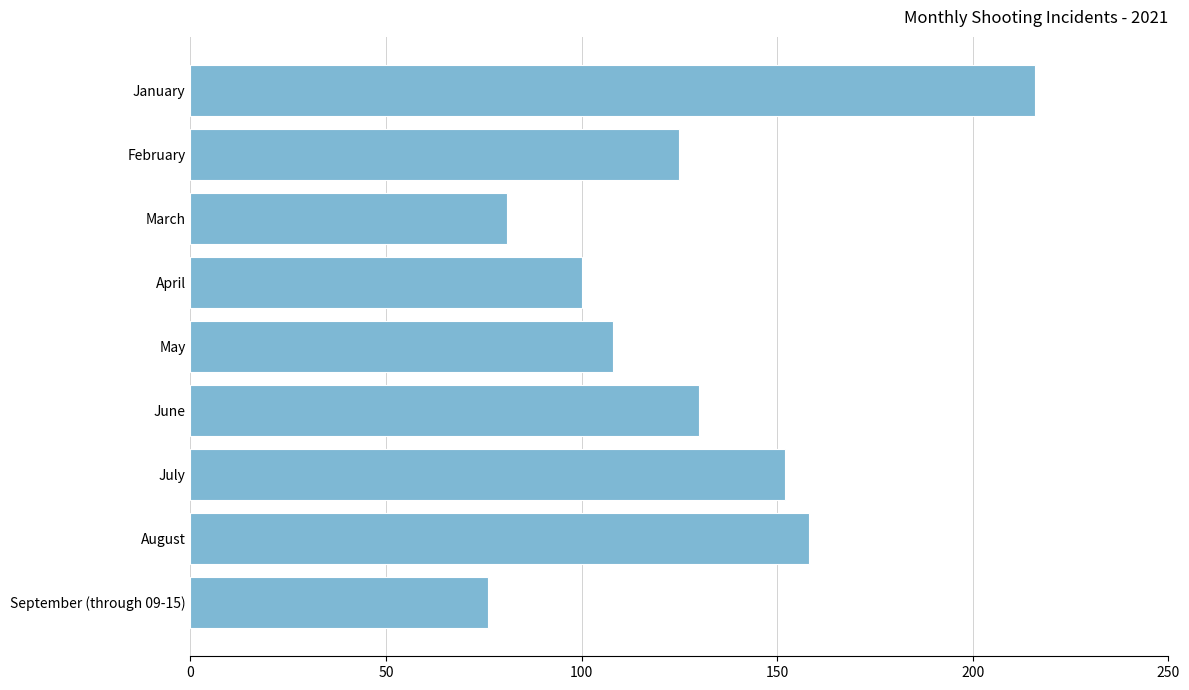

What is the difference between the maximum and minimum values?

140